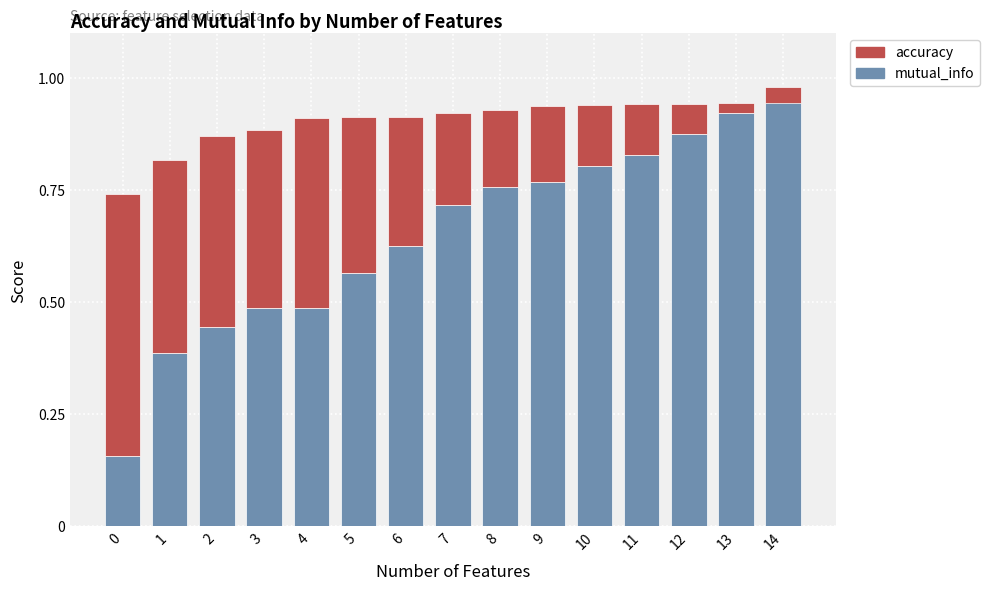

What are all the series names shown in the legend?

mutual_info, accuracy